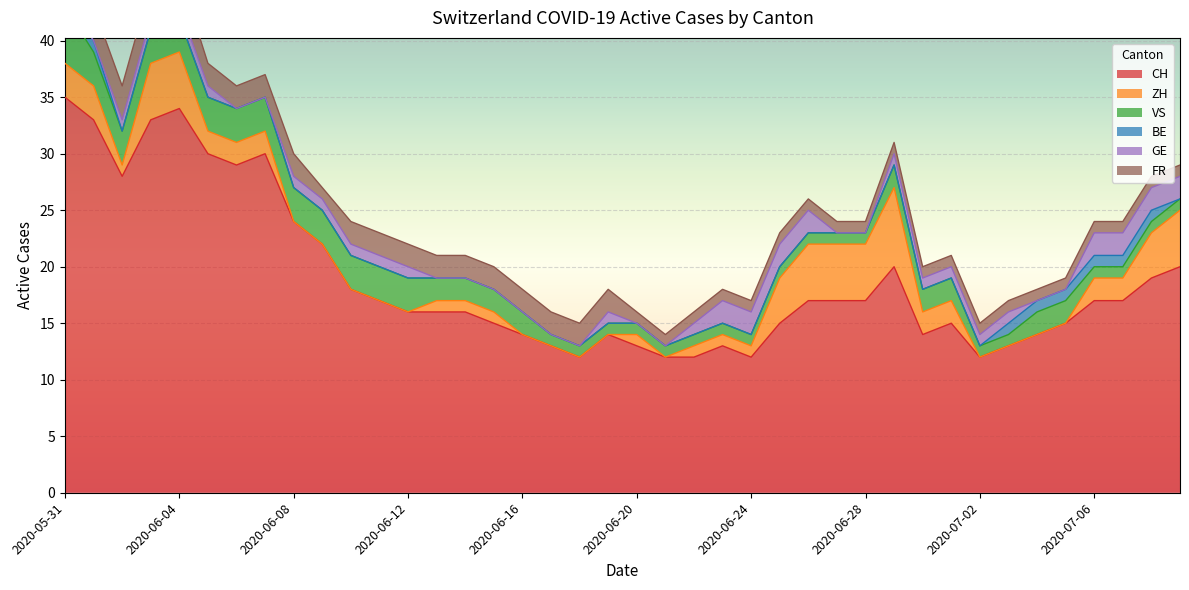

Is the value of VS at 2020-06-27 greater than the value of CH at 2020-06-27?

No